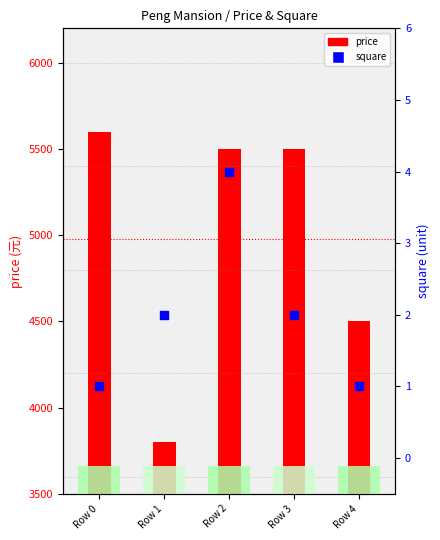

At how many categories does at least one series exceed 4921?

3